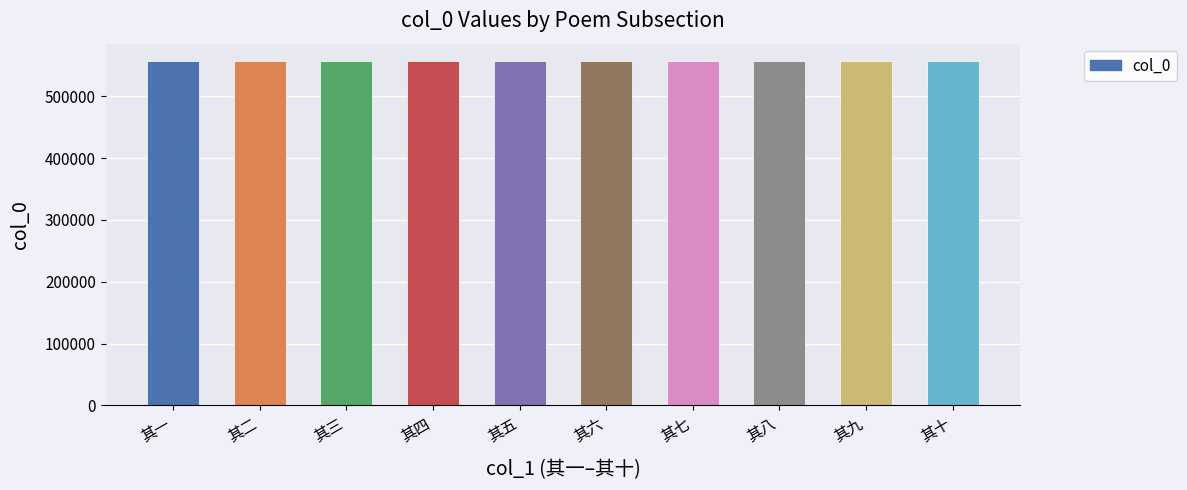

What is the sum of all values?

5570965